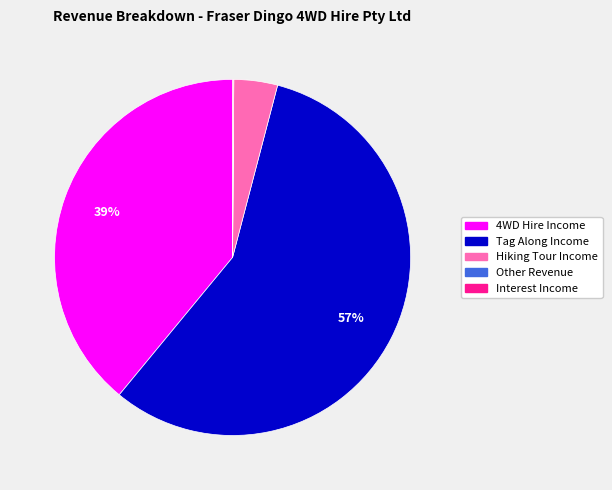

Does any single category account for the majority?

Yes